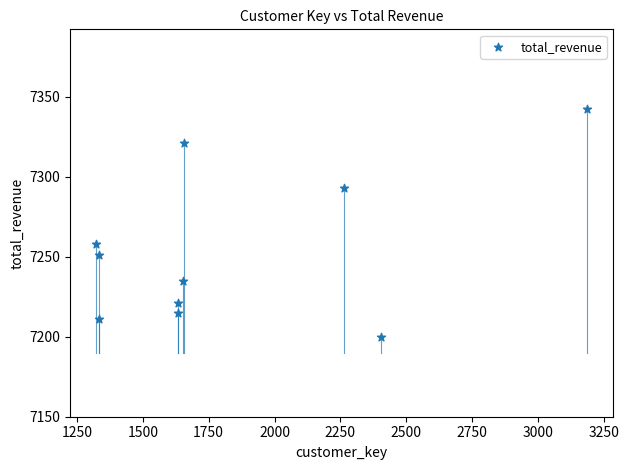

What is the range of Y values (max minus min)?

142